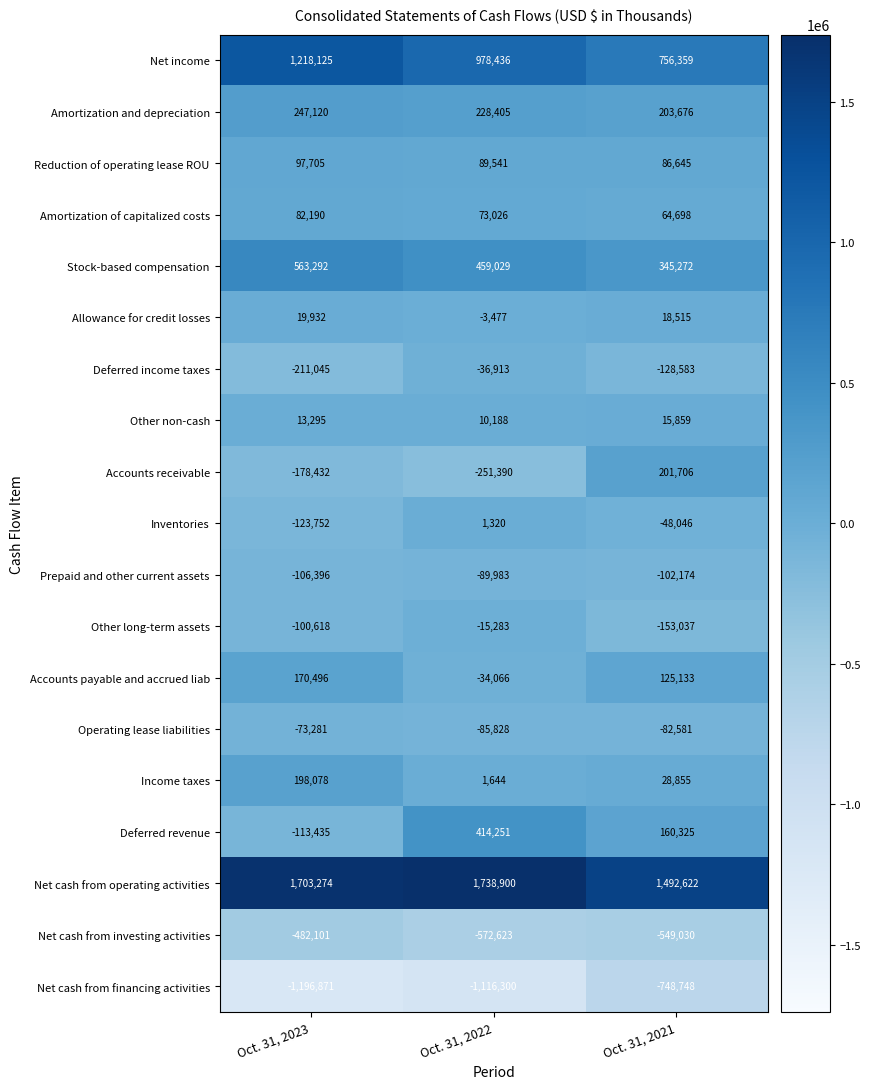

Rank the series by their maximum value, from lowest to highest.

Net cash from financing activities, Net cash from investing activities, Prepaid and other current assets, Operating lease liabilities, Deferred income taxes, Other long-term assets, Inventories, Other non-cash, Allowance for credit losses, Amortization of capitalized costs, Reduction of operating lease ROU, Accounts payable and accrued liab, Income taxes, Accounts receivable, Amortization and depreciation, Deferred revenue, Stock-based compensation, Net income, Net cash from operating activities